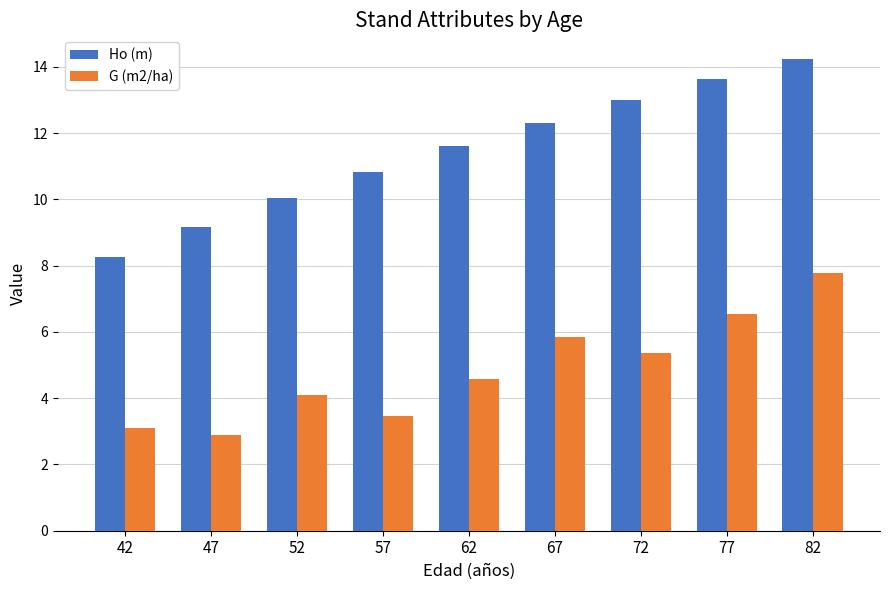

What is the total value across all series at 77?

20.2